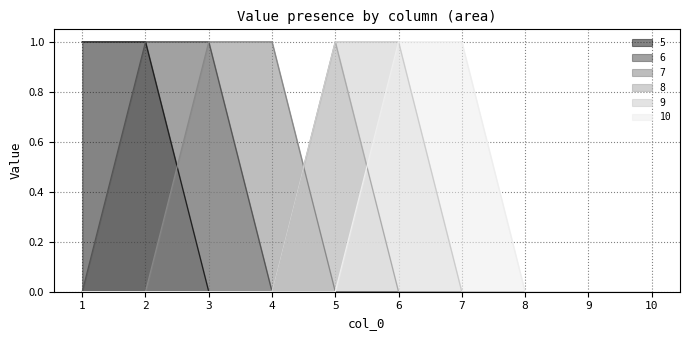

Which series changed the most between 4 and 10?

7